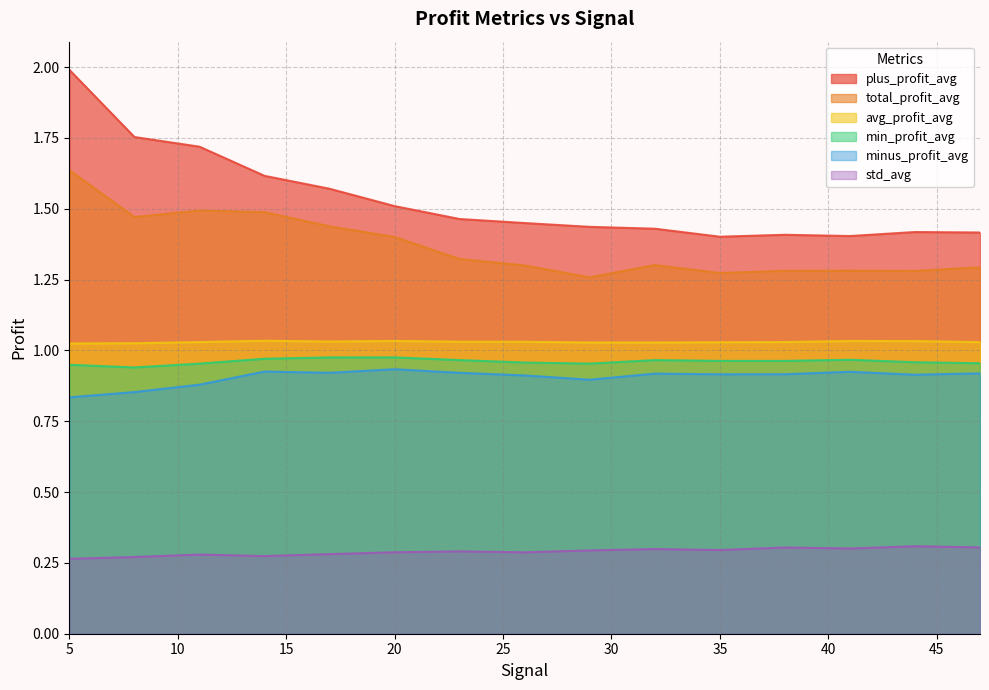

What is the sum of all minus_profit_avg values?

13.6